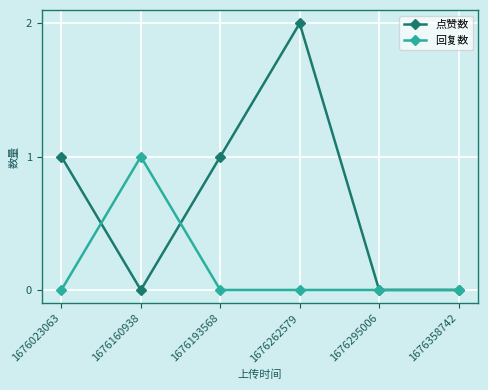

List the series in order of their overall mean, lowest first.

回复数, 点赞数